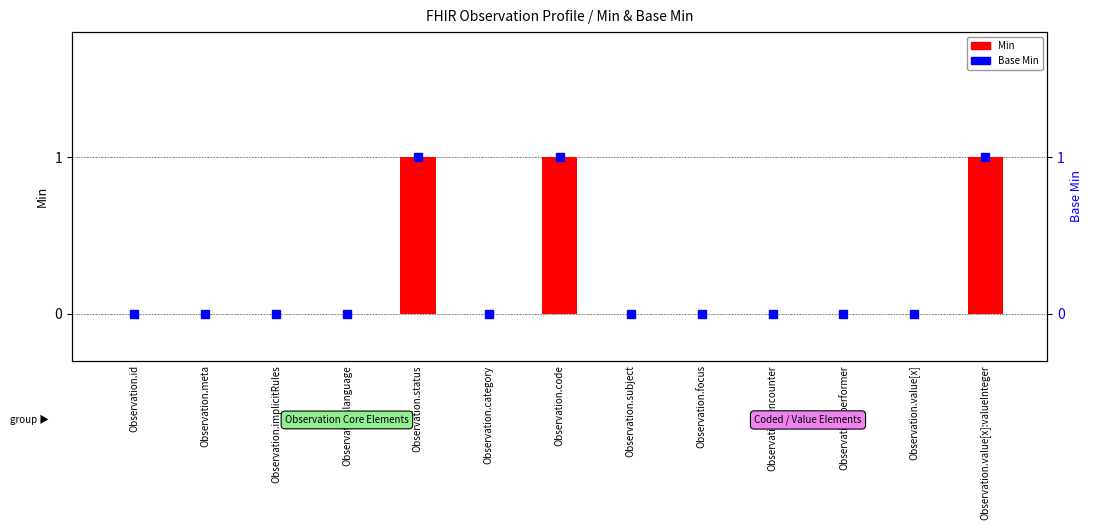

How many bars are there in each group?

2